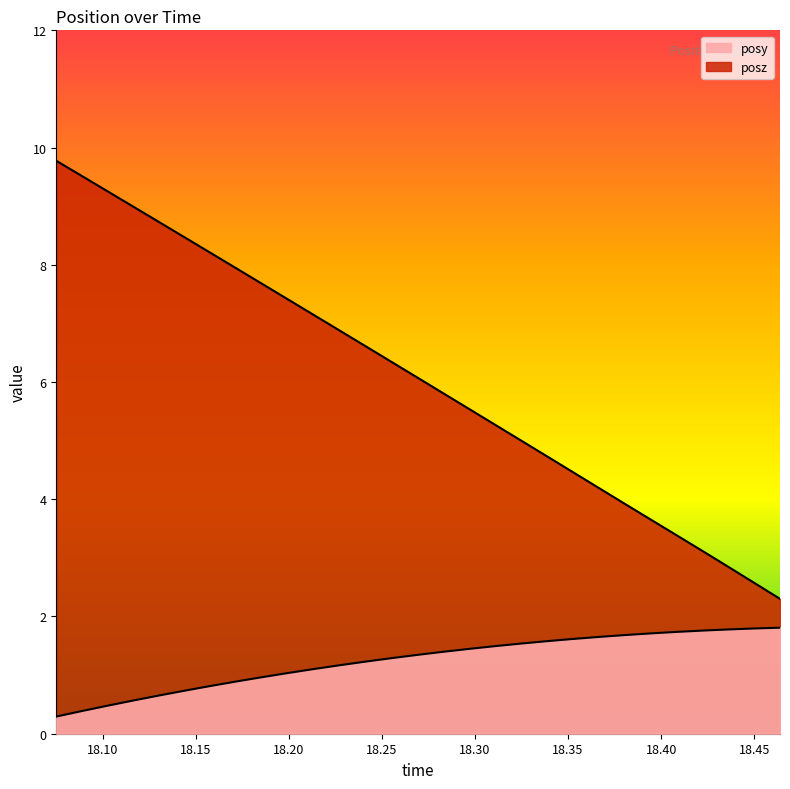

List the labels in order of posz value, largest first.

18.07513, 18.08899, 18.10278, 18.11688, 18.13062, 18.14465, 18.15863, 18.17255, 18.18604, 18.19983, 18.21411, 18.22784, 18.24158, 18.25525, 18.26917, 18.2832, 18.29724, 18.31085, 18.32513, 18.33856, 18.3526, 18.36639, 18.38043, 18.3941, 18.40814, 18.42224, 18.43573, 18.44995, 18.46381